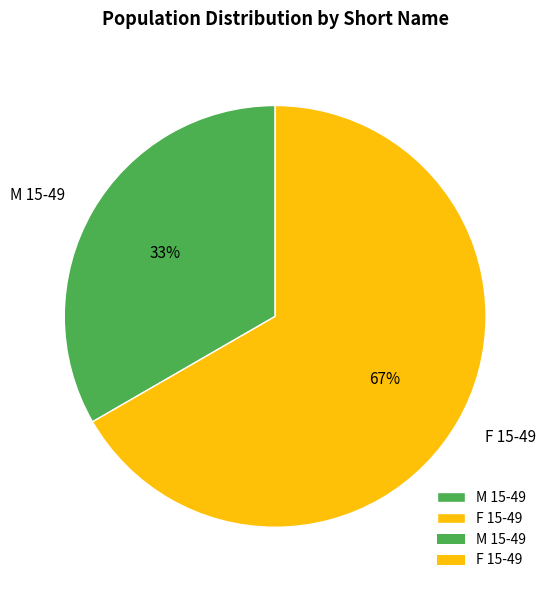

To the nearest percent, what portion does F 15-49 represent?

67%